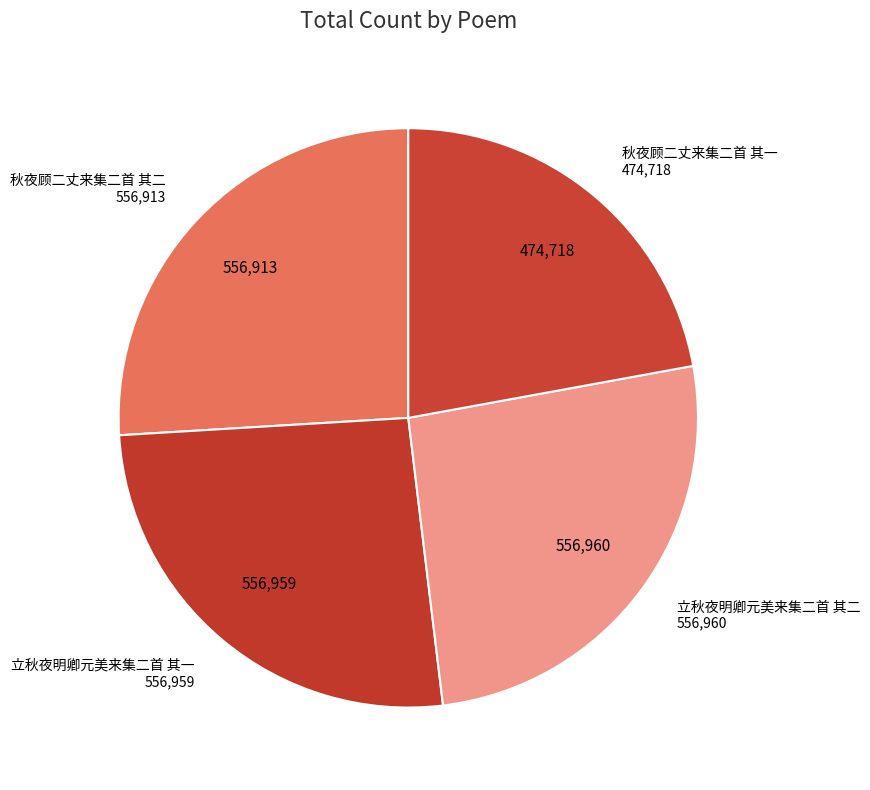

Which slice is the largest?

立秋夜明卿元美来集二首 其二